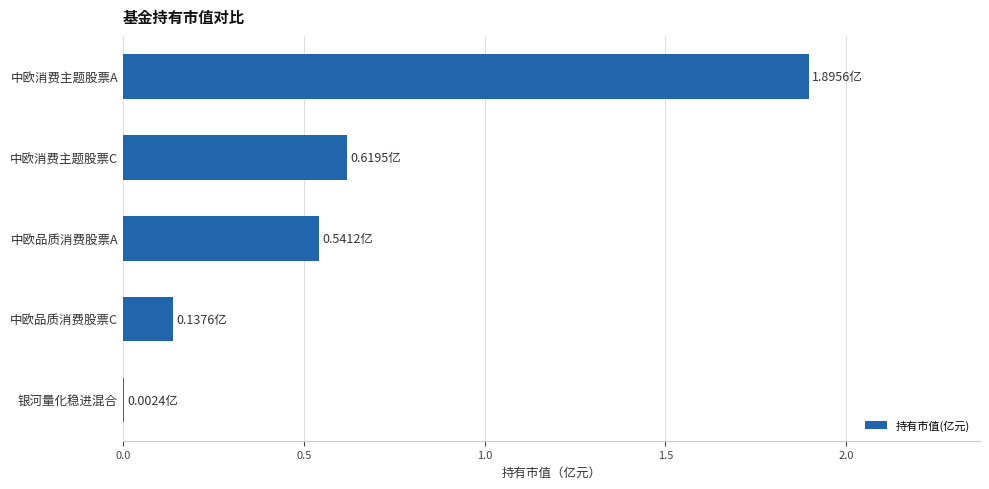

What is the sum of all values?

3.2